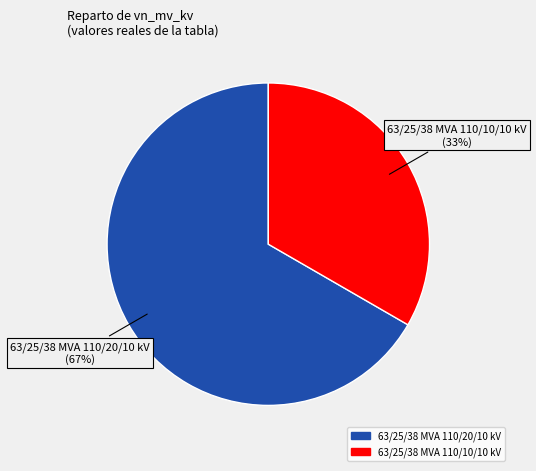

Between 63/25/38 MVA 110/20/10 kV and 63/25/38 MVA 110/10/10 kV, which is larger?

63/25/38 MVA 110/20/10 kV